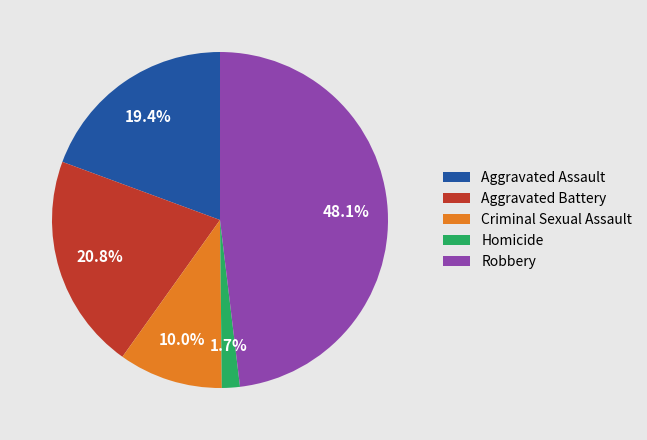

To the nearest percent, what percentage of the pie is Homicide?

2%